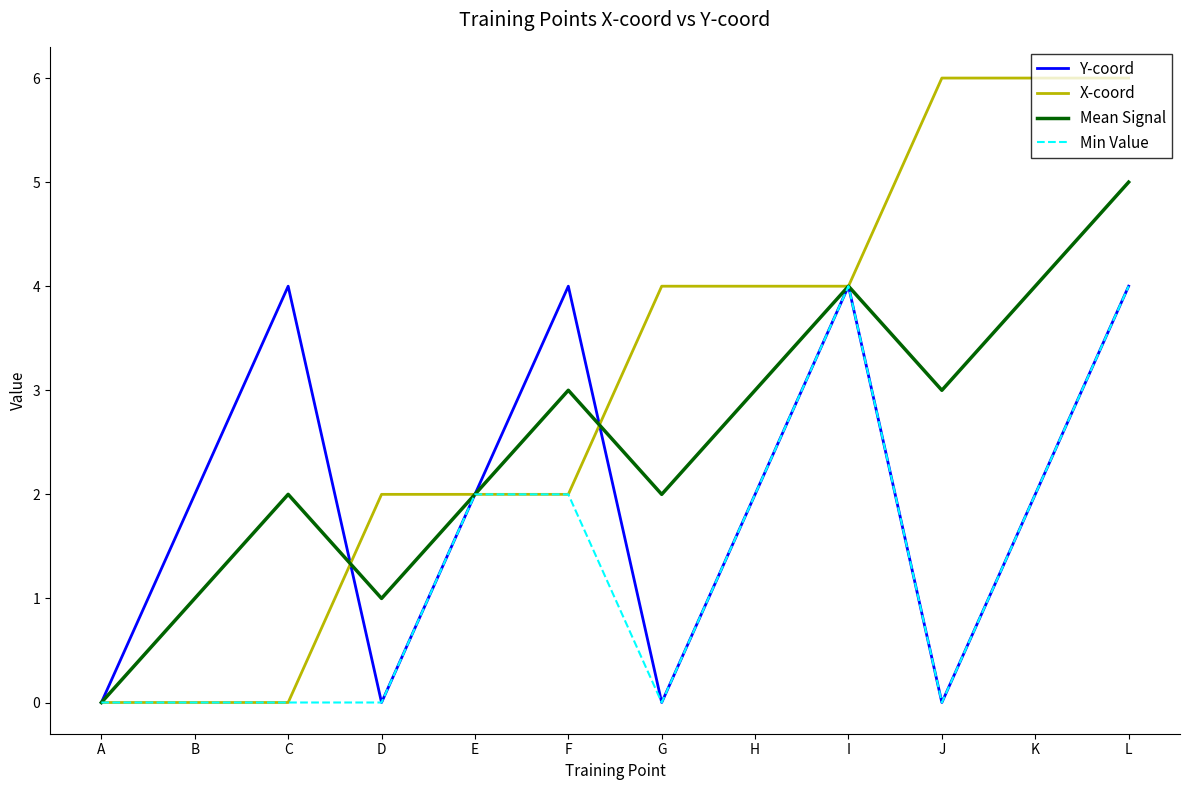

What are all the series names shown in the legend?

Y-coord, X-coord, Mean Signal, Min Value